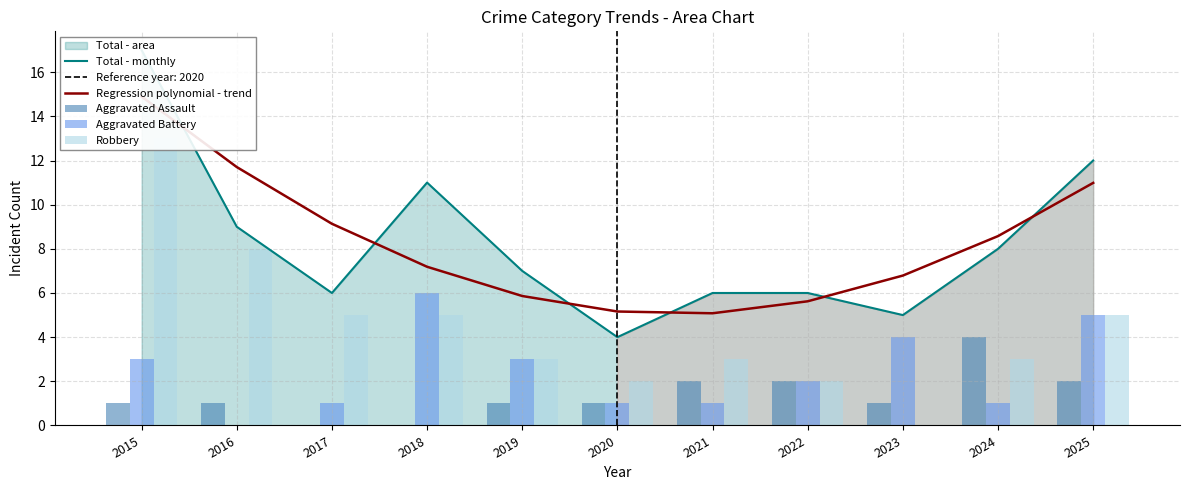

Which category has the highest value in the Aggravated Assault series?

2024